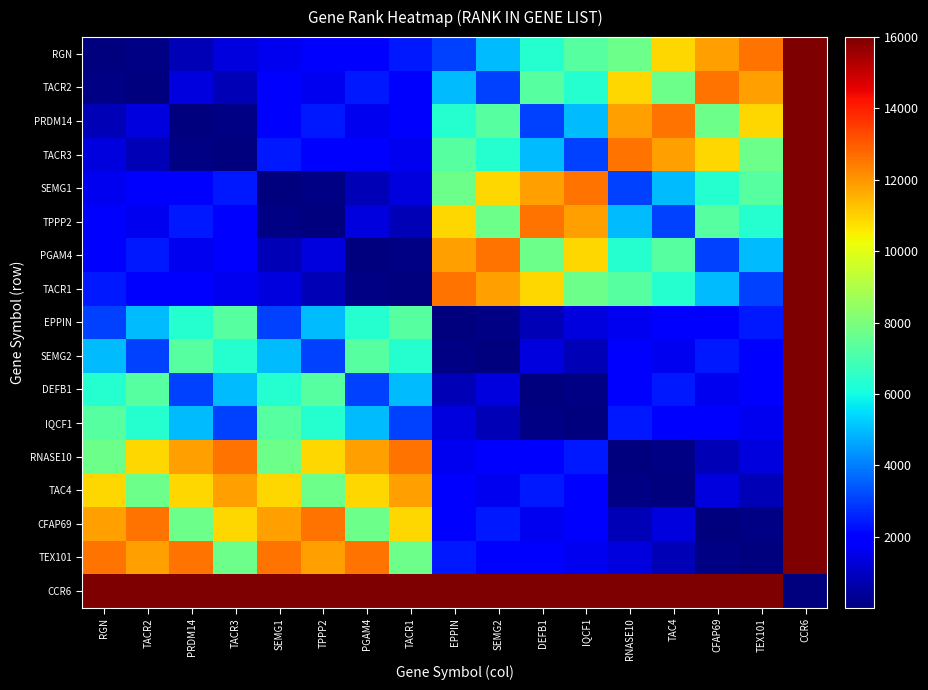

Which series has the largest total across all categories?

CCR6